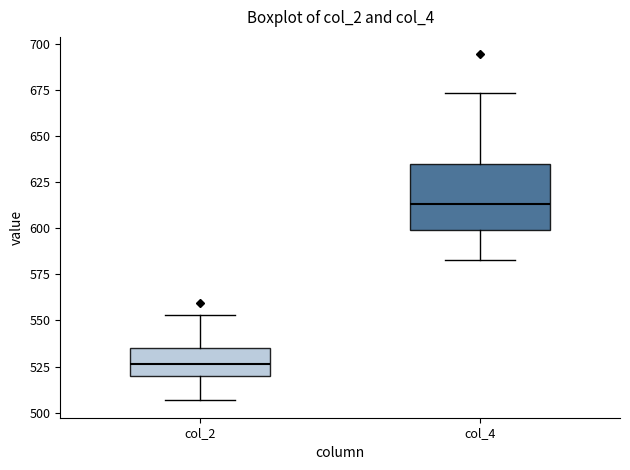

Reading left to right, read every box against the y-axis: the position of its median line, the range the box covers, and the ends of its whiskers. The values are not printed on the chart, so give them approximately, as read against the axis.

col_2: median 525, box 520 to 535, whiskers 505 to 555
col_4: median 615, box 600 to 635, whiskers 585 to 675